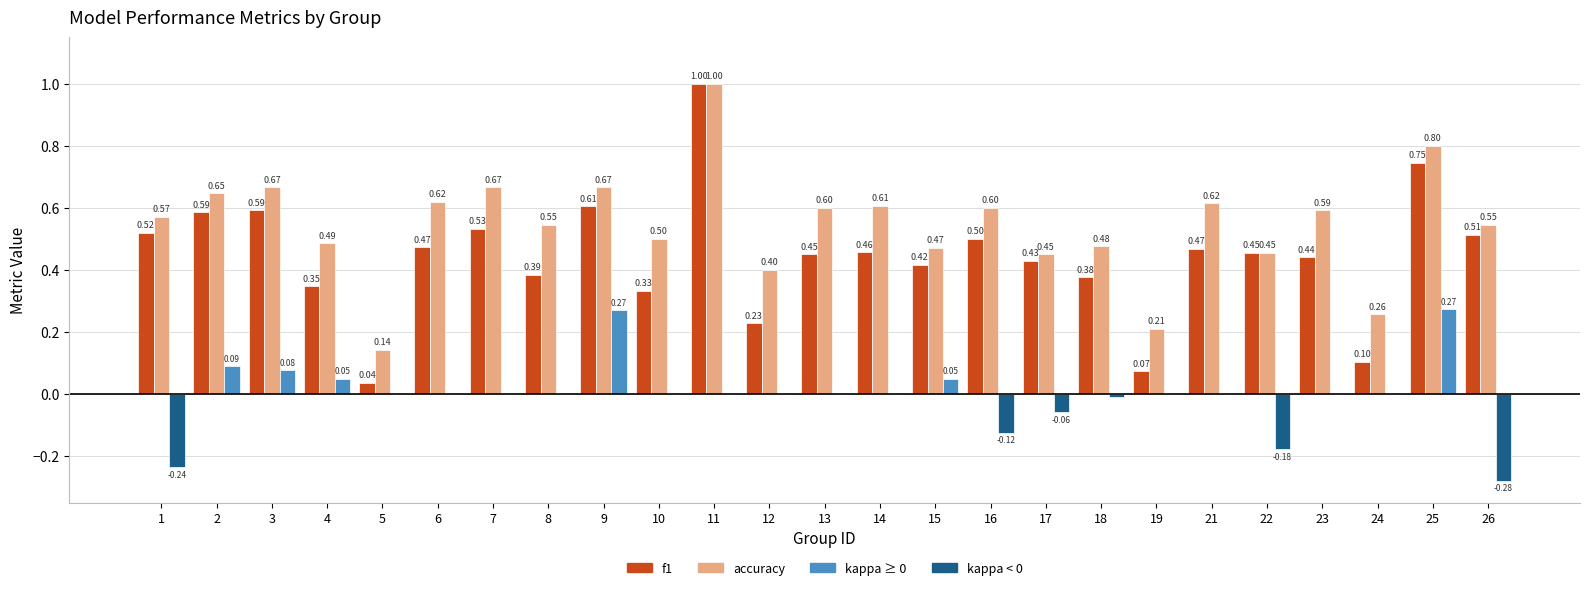

Between 16 and 22, which is larger?

16